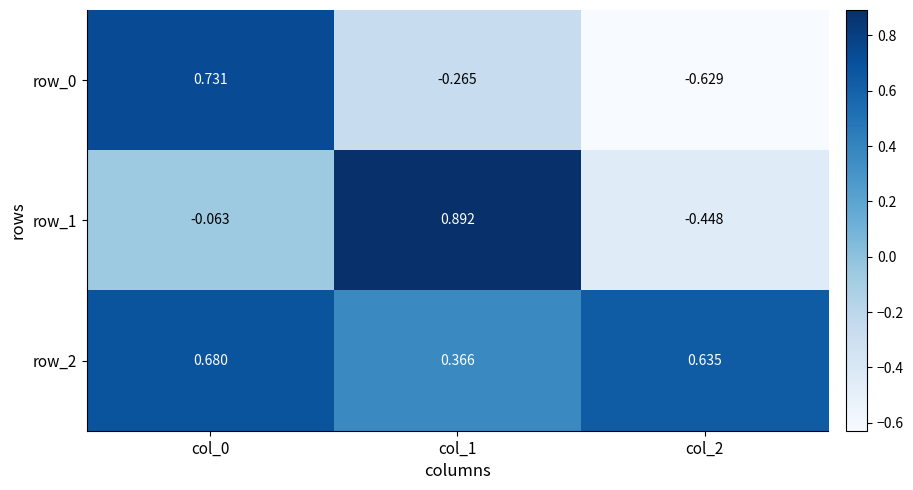

Is the value of row_0 at col_0 greater than the value of row_2 at col_0?

Yes